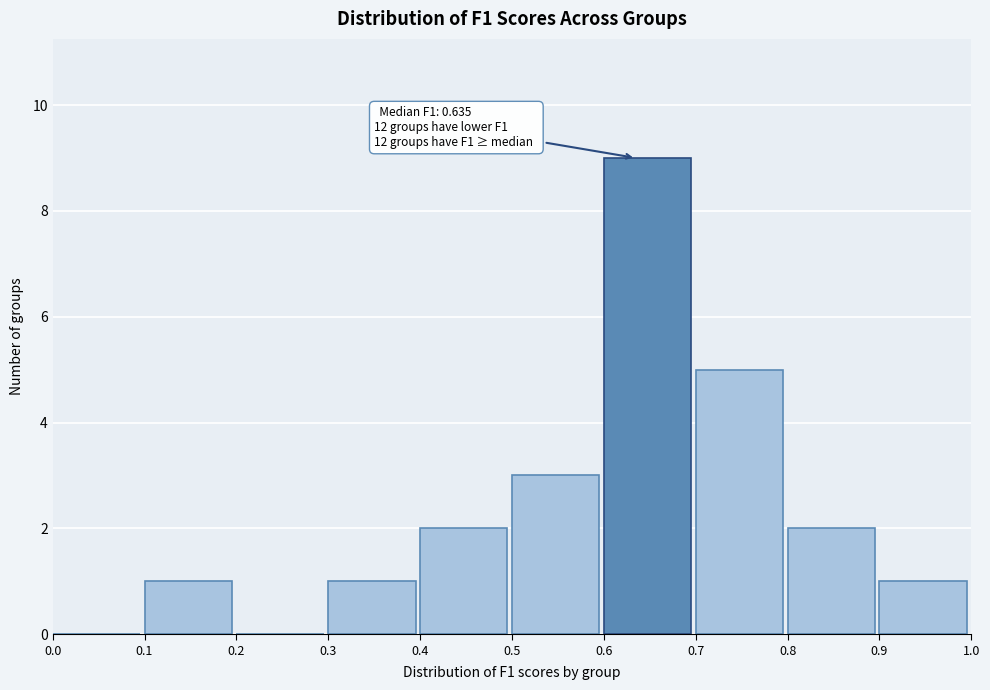

Which range on the x-axis has the tallest bar?

0.6 to 0.7